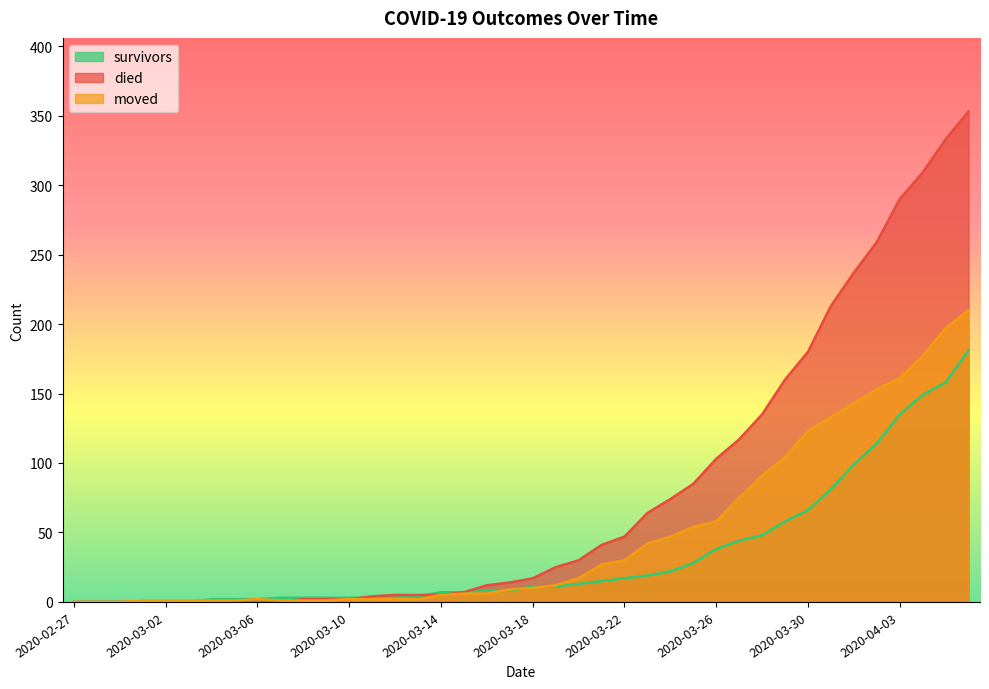

The survivors series shows 4 at 2020-03-06. True or false?

False